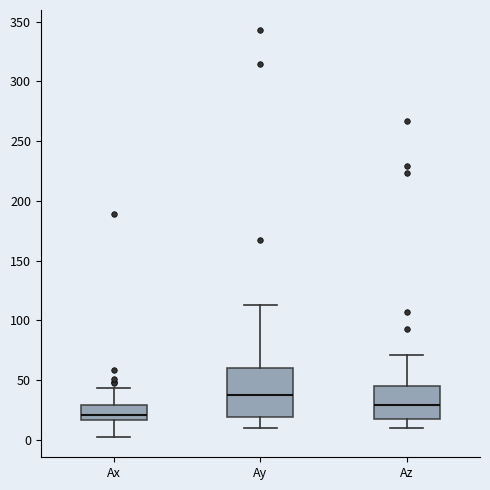

Reading left to right, transcribe this box plot: for each box, give where its median line is, the range the box spans, and where its two whiskers end, as read against the y-axis. The values are not printed on the chart, so give them approximately, as read against the axis.

Ax: median 20, box 15 to 30, whiskers 0 to 45
Ay: median 35, box 20 to 60, whiskers 10 to 115
Az: median 30, box 15 to 45, whiskers 10 to 70